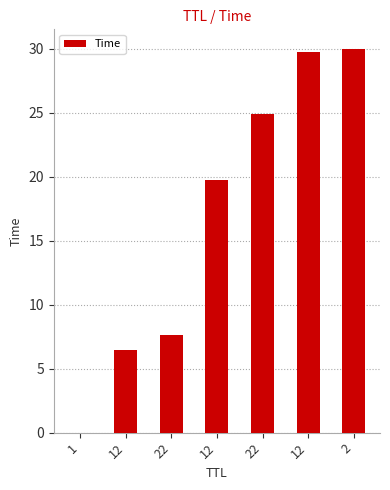

What is the maximum value shown in the chart?

30.0